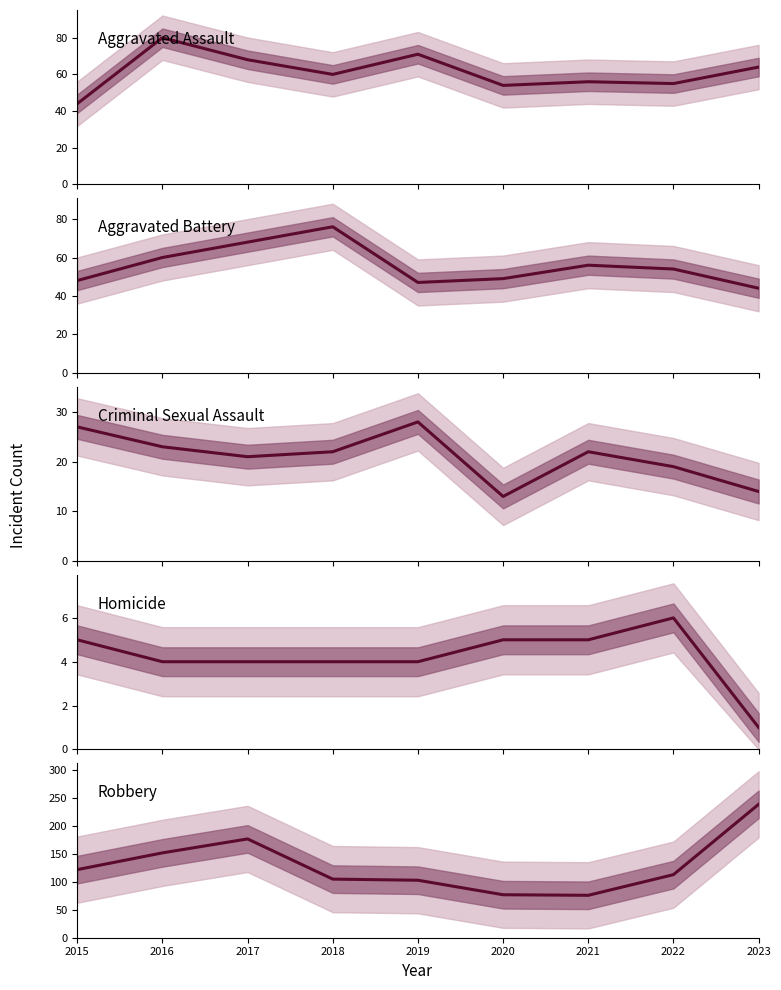

Where does the Aggravated Assault series first go above 60?

2016